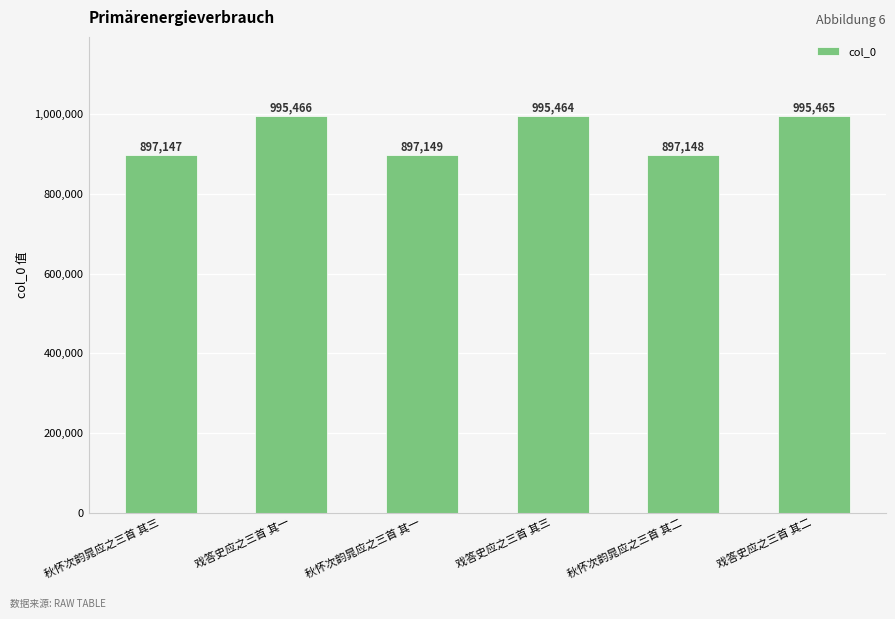

Between 秋怀次韵晁应之三首 其一 and 秋怀次韵晁应之三首 其二, which is larger?

秋怀次韵晁应之三首 其一